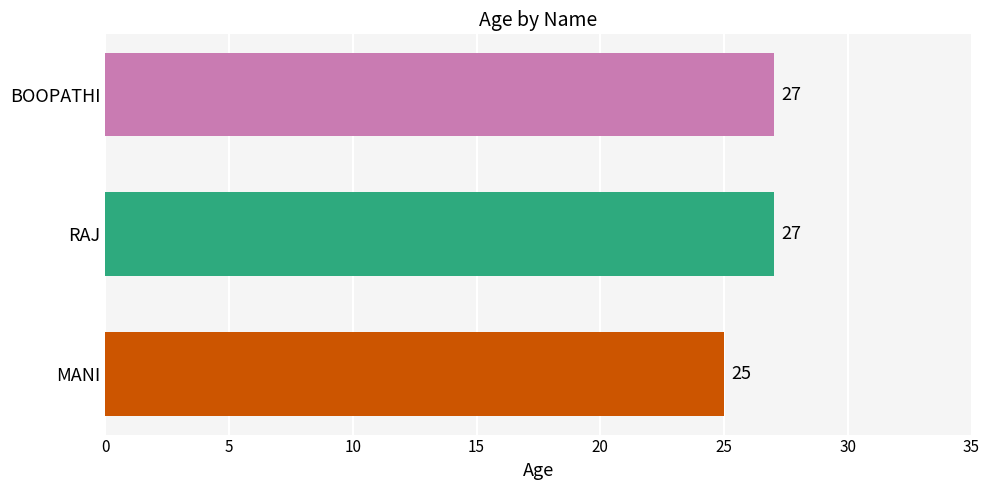

What is the greatest value displayed?

27